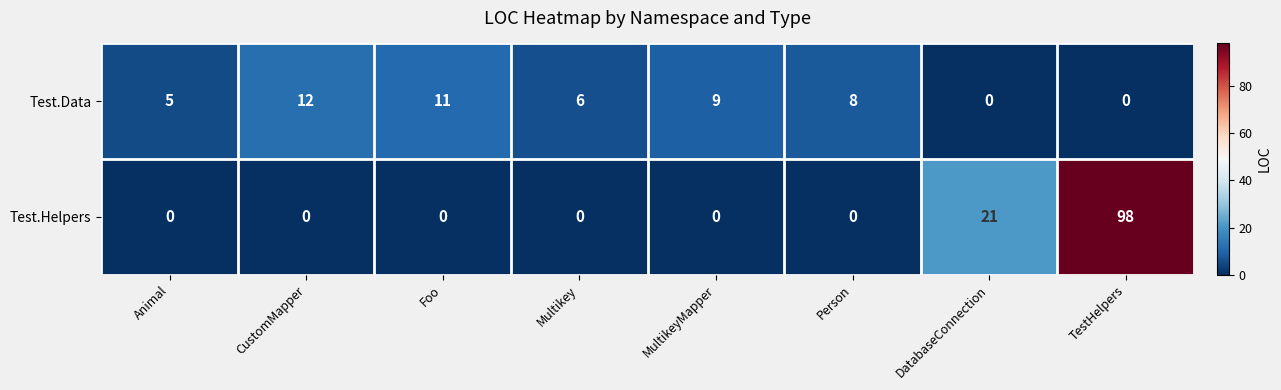

Count the Test.Helpers values in the range 0 to 21.

7